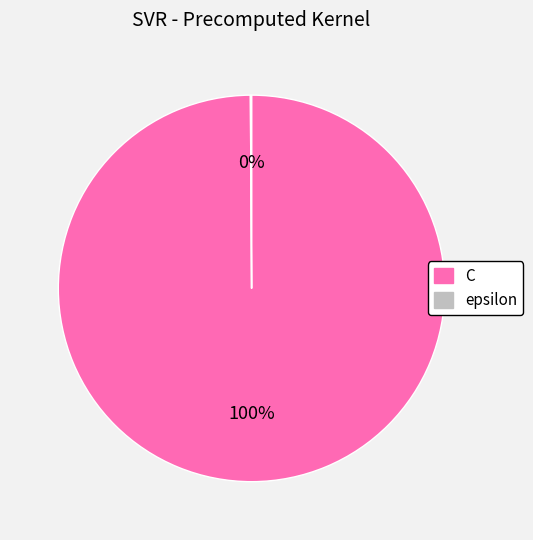

The C slice represents 90% of the pie. True or false?

False